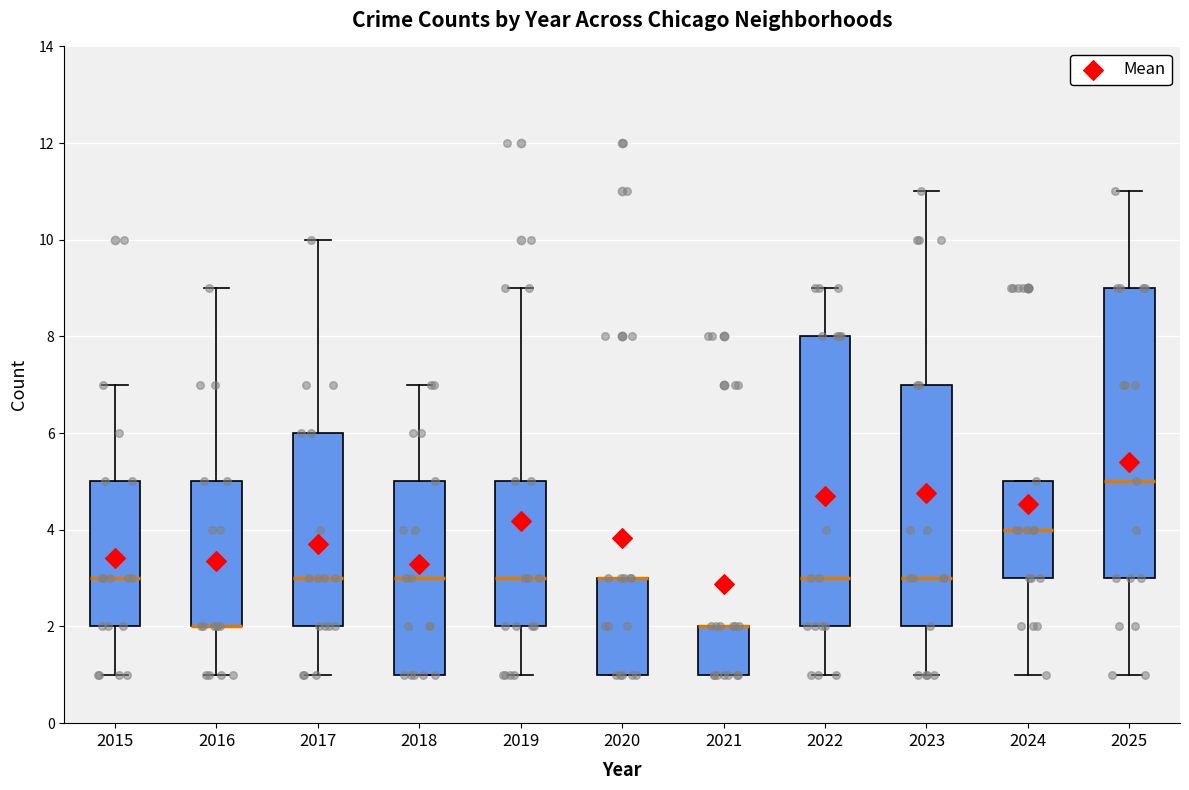

Where does the upper whisker of the box at x = 2016 end on the y-axis? The values are not printed on the chart, so give them approximately, as read against the axis.

9